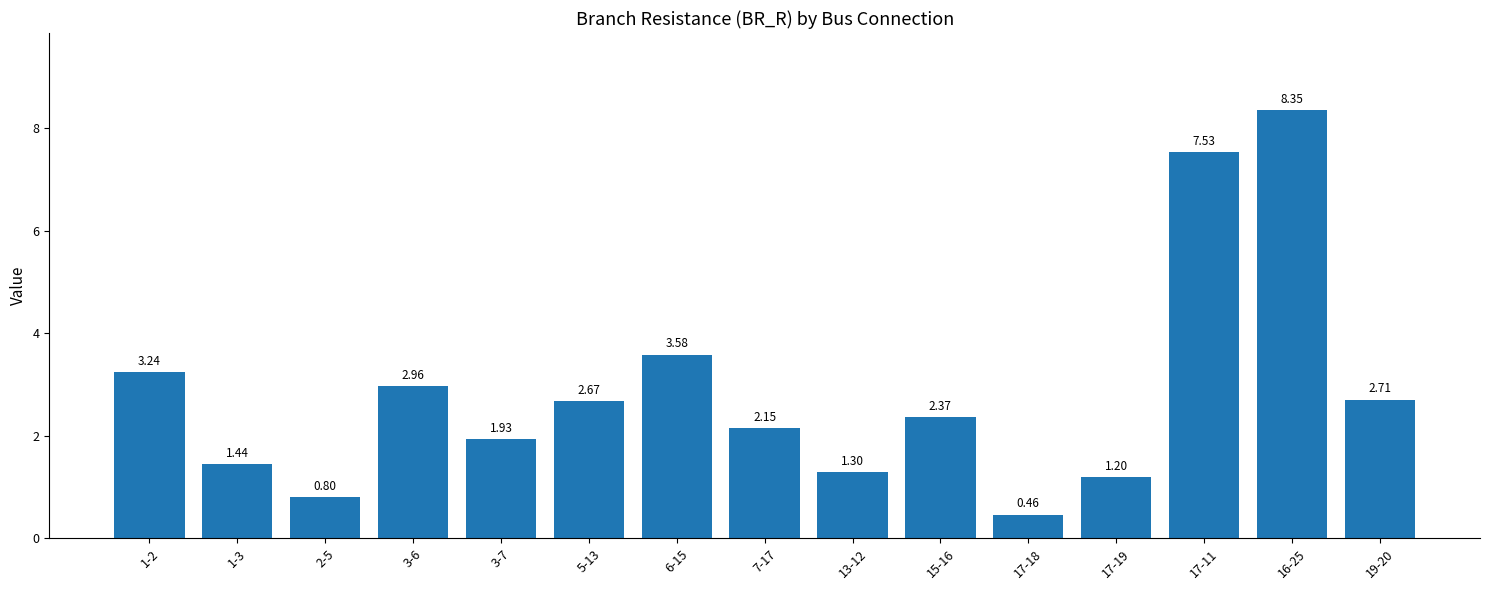

What is the sum of the values at 6-15 and 13-12?

4.9